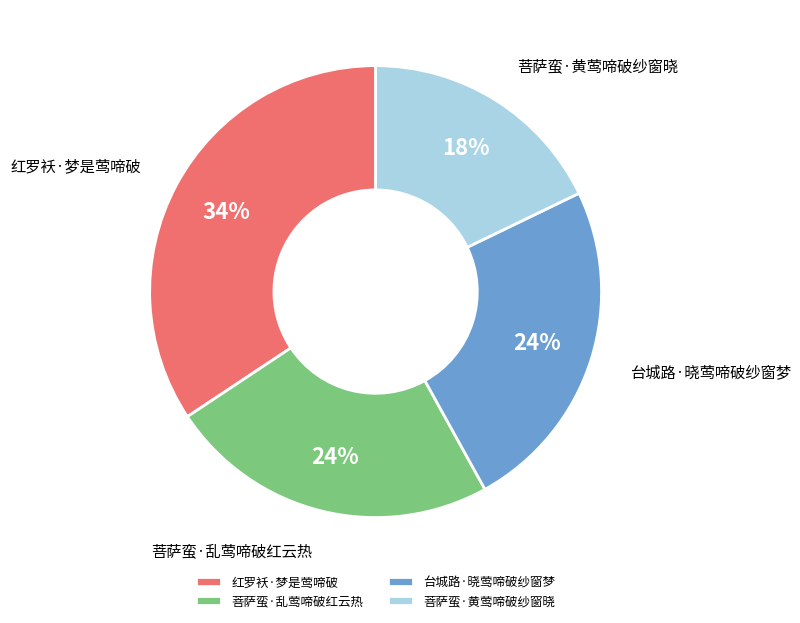

True or false: 菩萨蛮·黄莺啼破纱窗晓 accounts for 18% of the total.

True